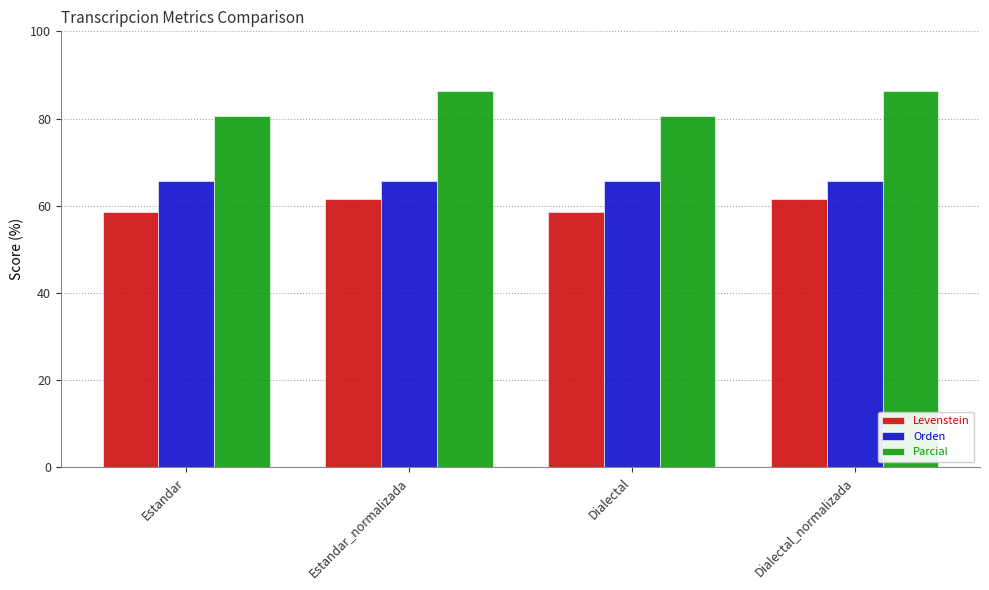

Does the chart contain stacked bars?

No